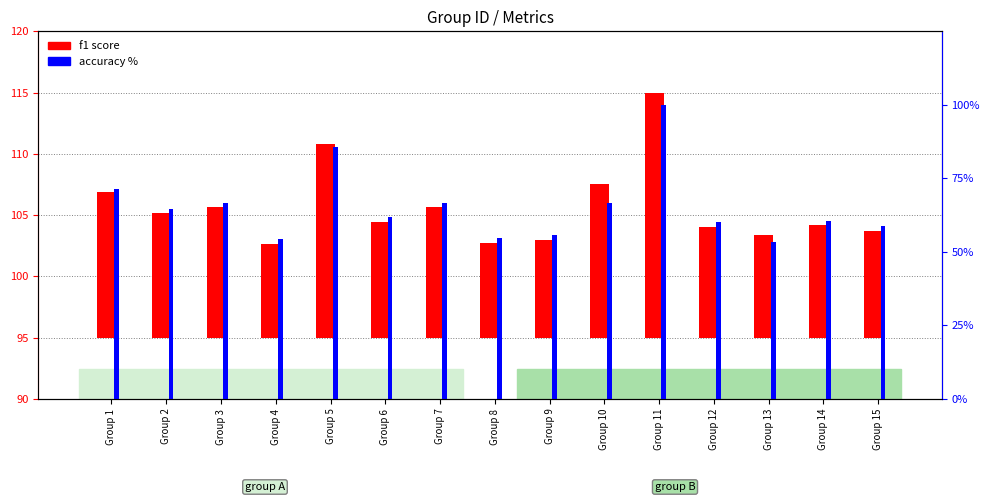

Rank the series by their maximum value, from lowest to highest.

f1 score, accuracy %